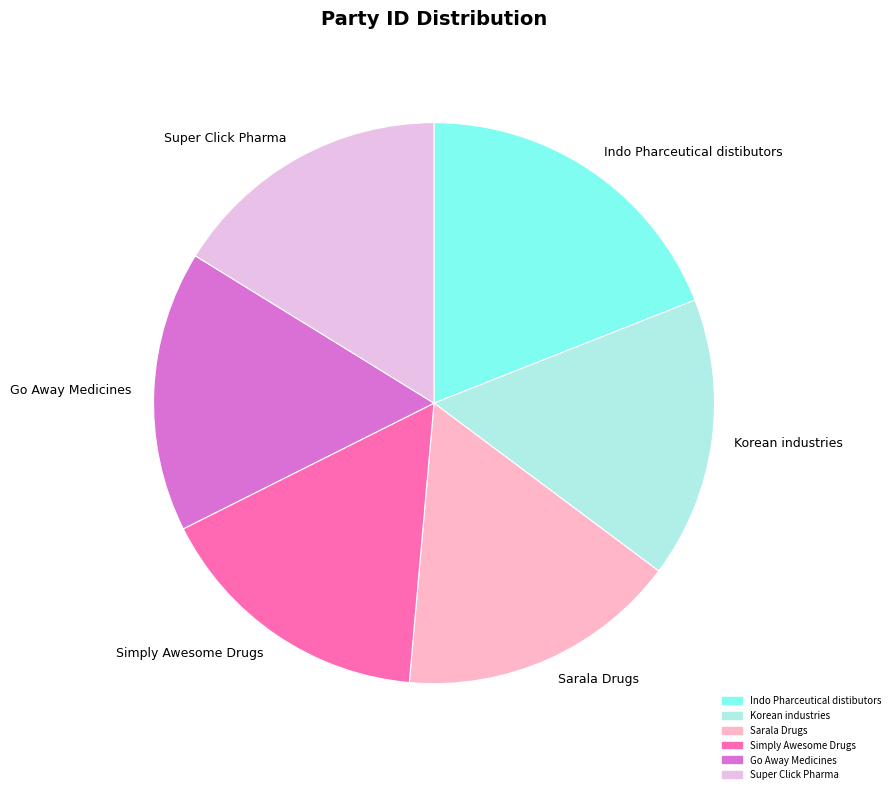

How many segments does this pie chart have?

6